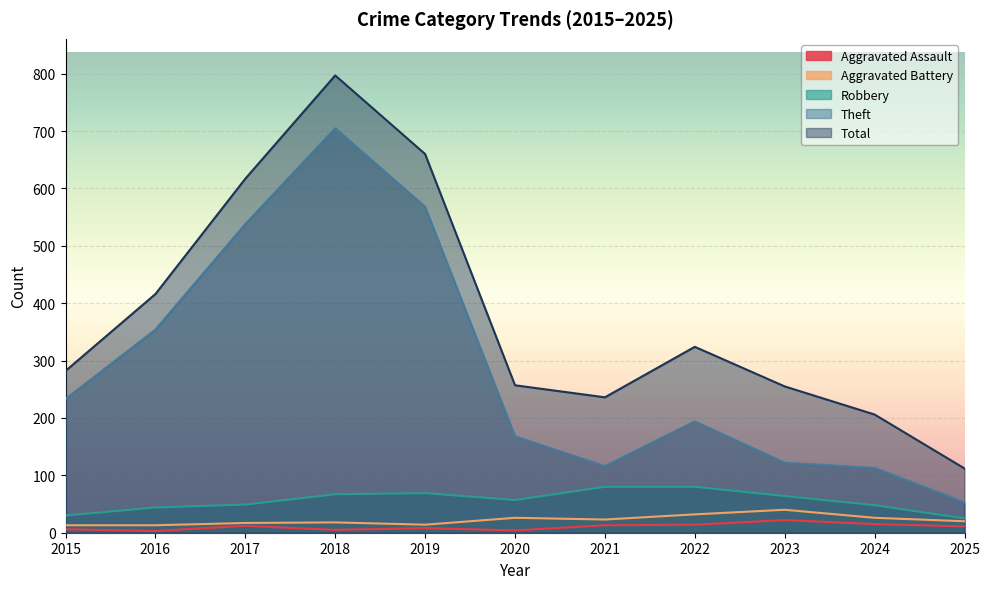

What is the difference between the maximum and minimum values in the Aggravated Battery series?

27